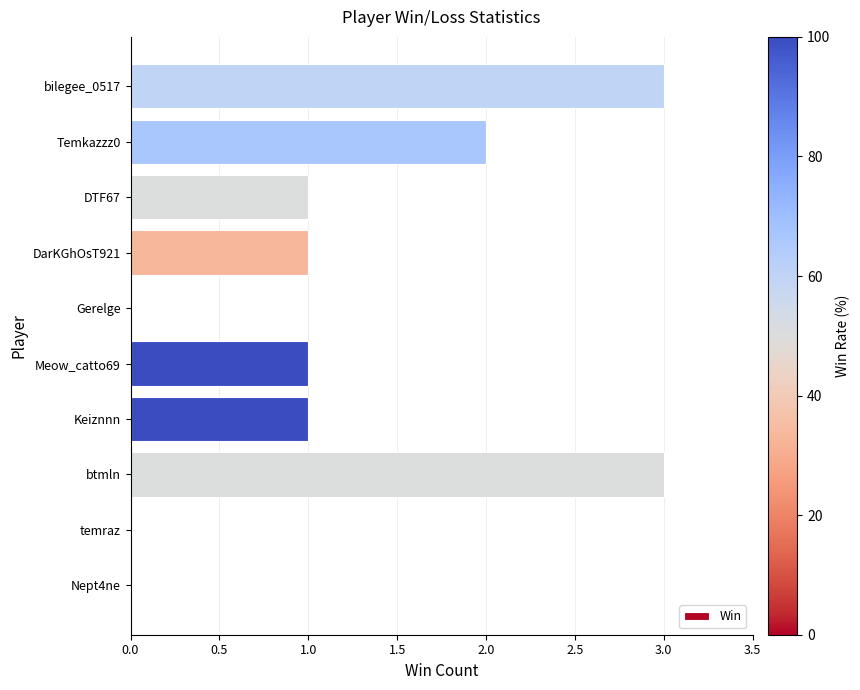

The value at DarKGhOsT921 is 1. True or false?

True